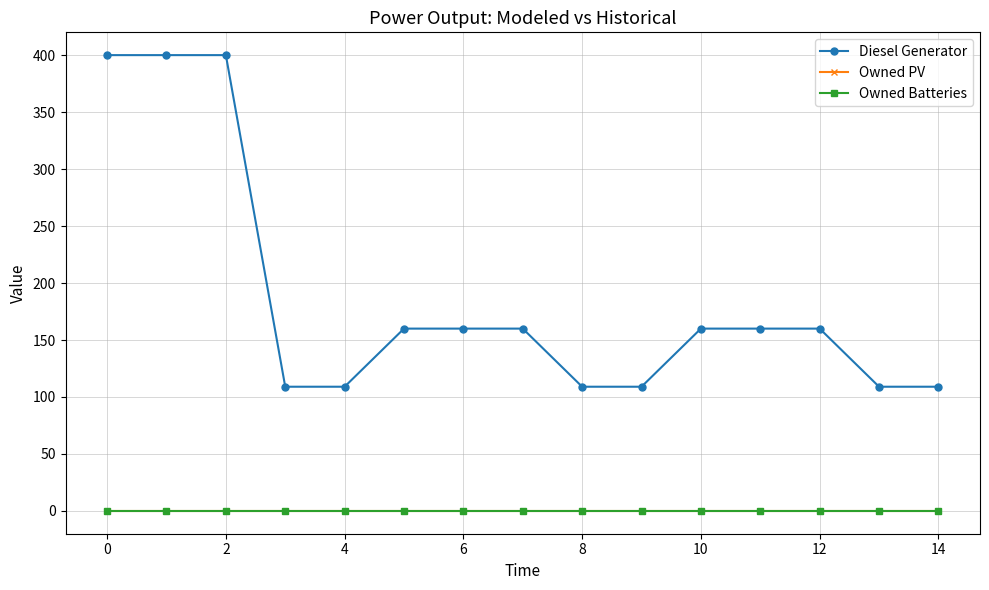

True or false: Owned Batteries and Diesel Generator cross at least once.

False